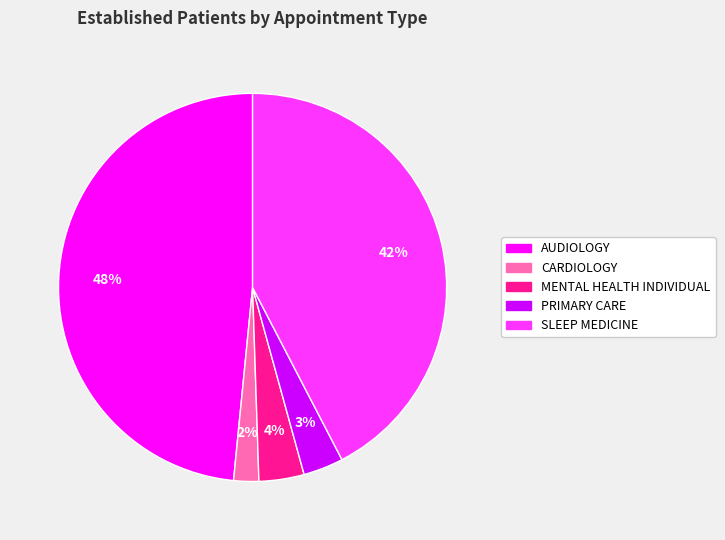

To the nearest percent, what percentage of the pie is CARDIOLOGY?

2%